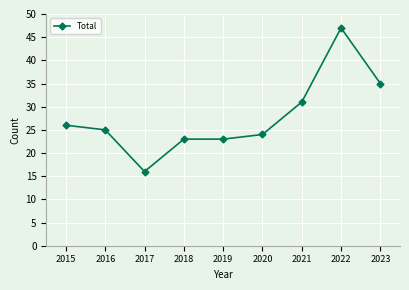

Reading right to left, what are all the values shown in this chart?

35	47	31	24	23	23	16	25	26